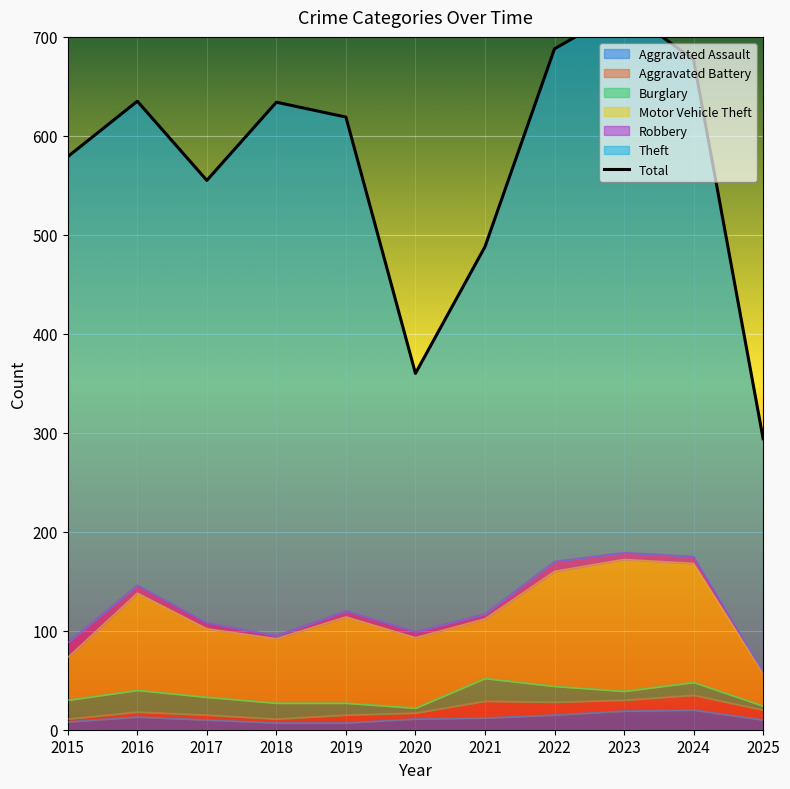

What is the greatest value displayed?

728